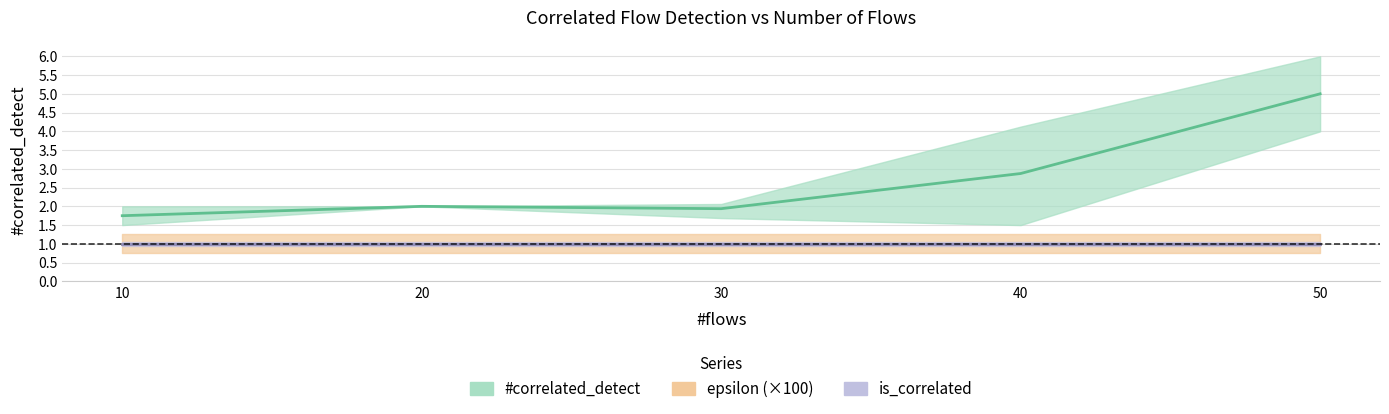

Rank the categories by is_correlated value from lowest to highest.

10, 20, 30, 40, 50